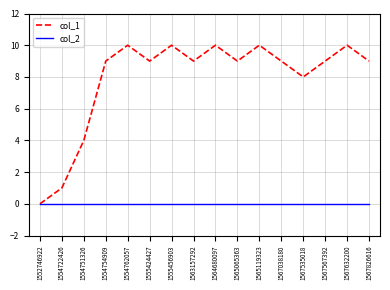

True or false: col_2 has a value of 0 at 1564680097.

True